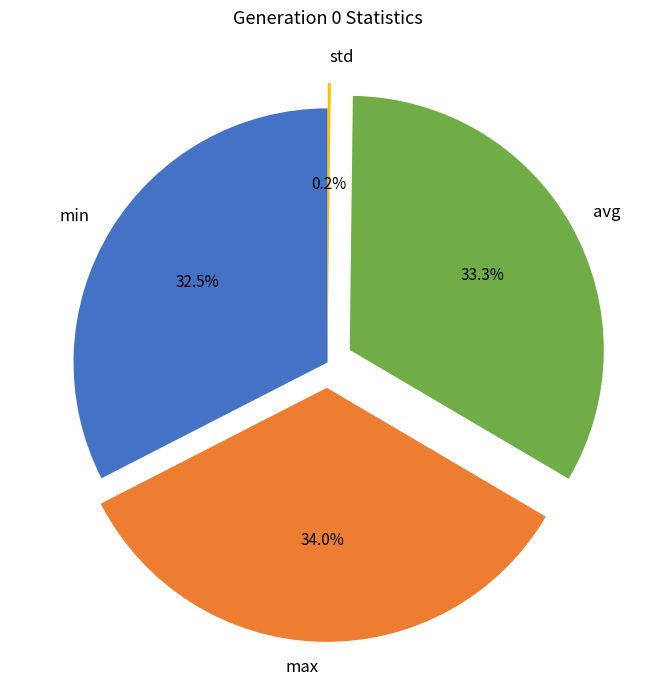

What percentage is NOT represented by max?

66.0%